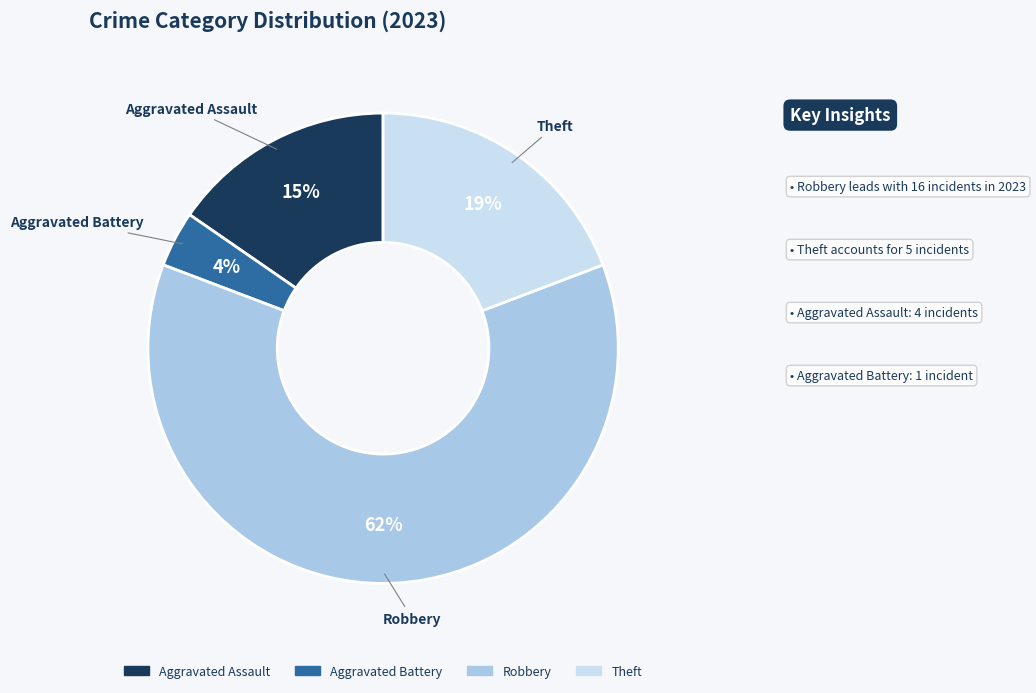

To the nearest percent, what is the difference between the largest and smallest slice percentages?

58%